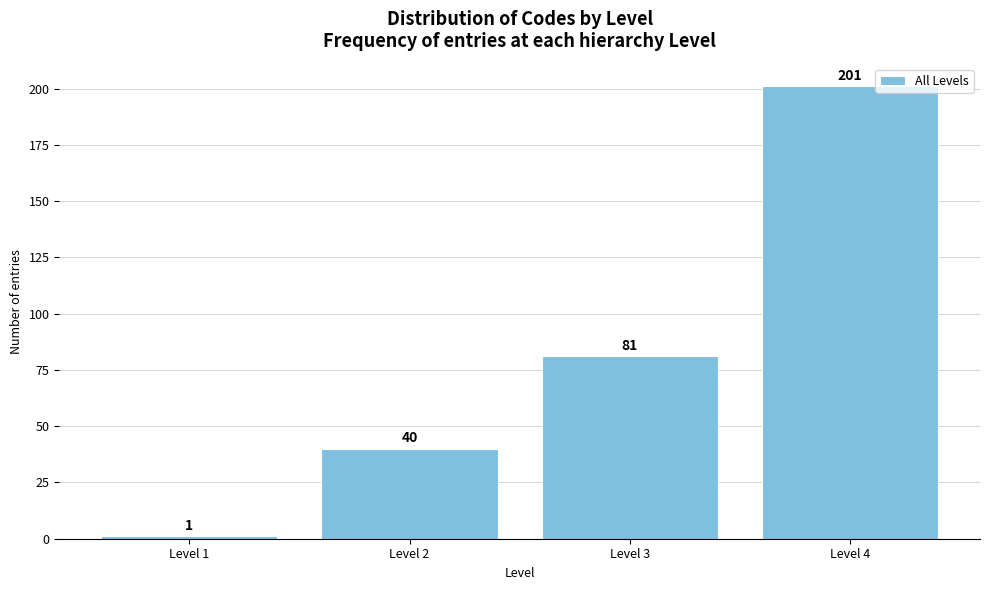

Reading left to right, transcribe all the data shown in this chart.

Level 1=1	Level 2=40	Level 3=81	Level 4=201